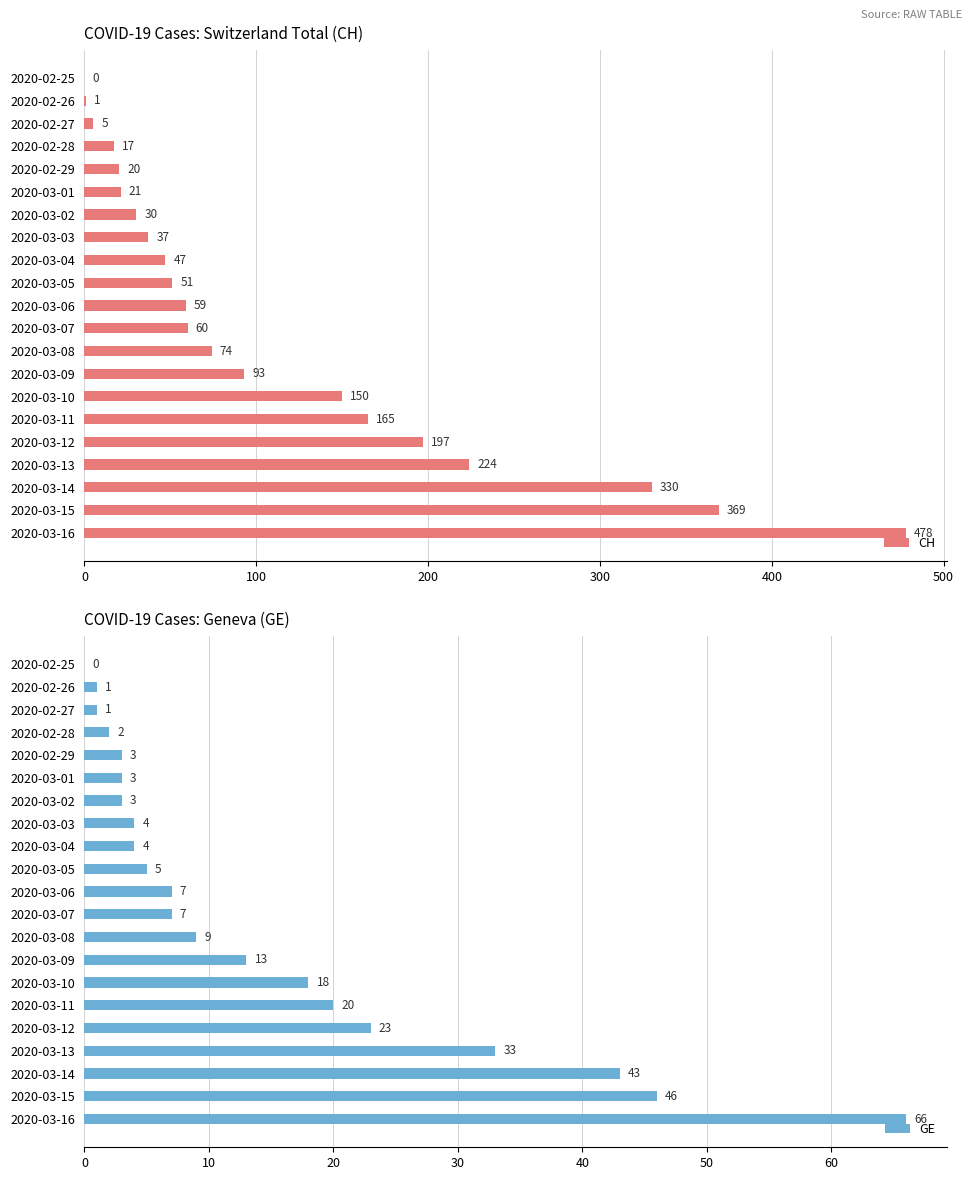

At which label is GE closest to 33?

2020-03-13